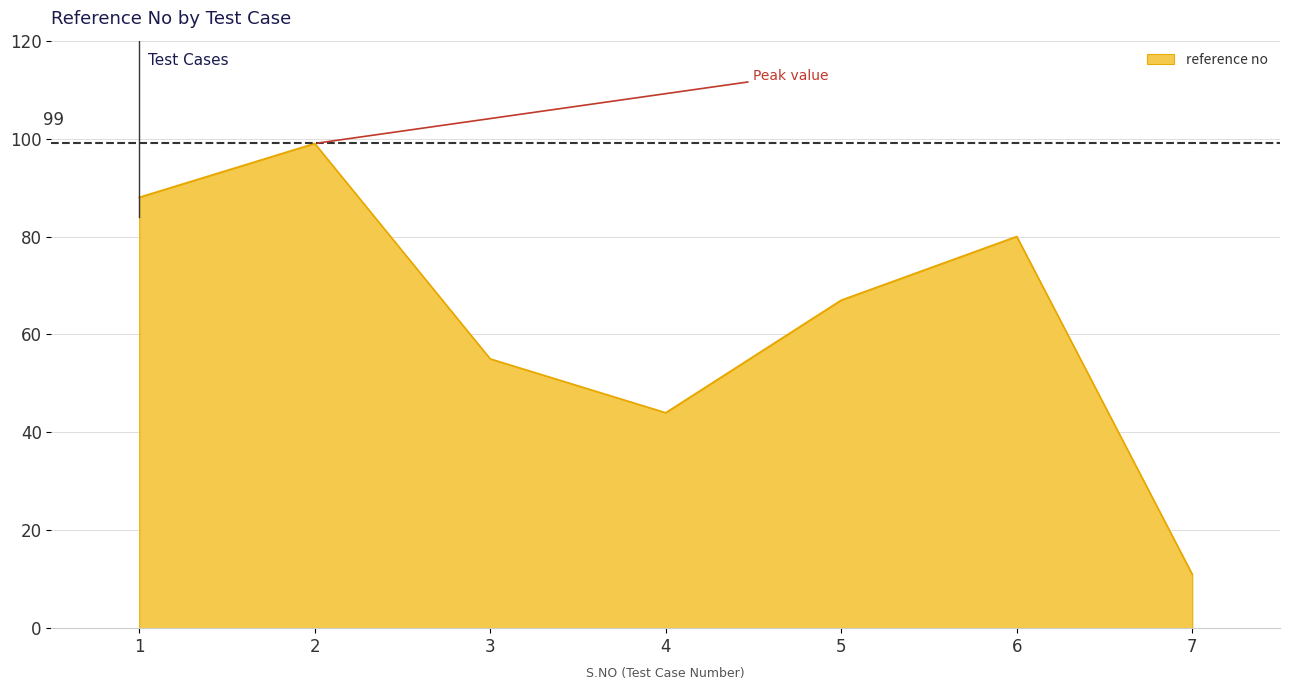

At which label does the data first exceed 67?

1